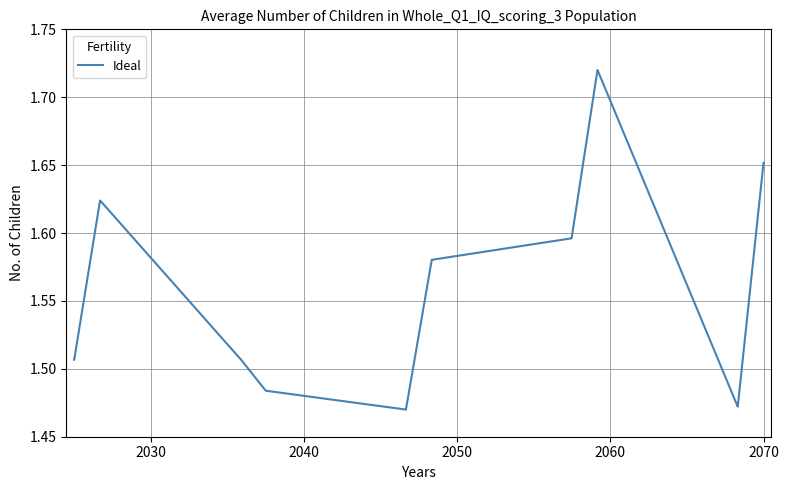

How many series are shown in this chart?

1